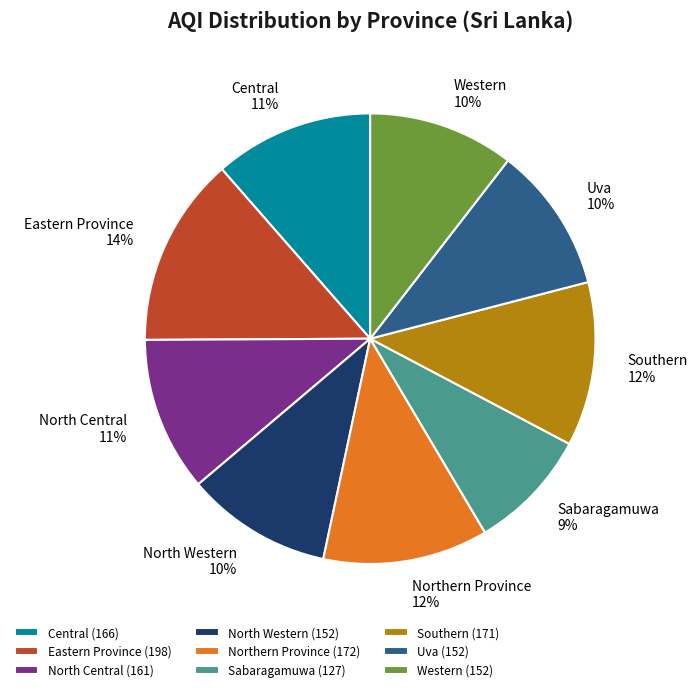

Combined, do Southern and Western account for over 50%?

No